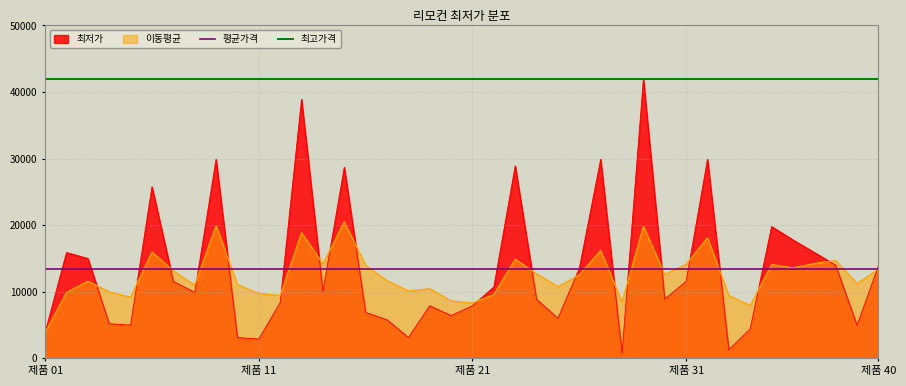

What is the value of the 평균가격 point at the 2nd from the left?

13382.4